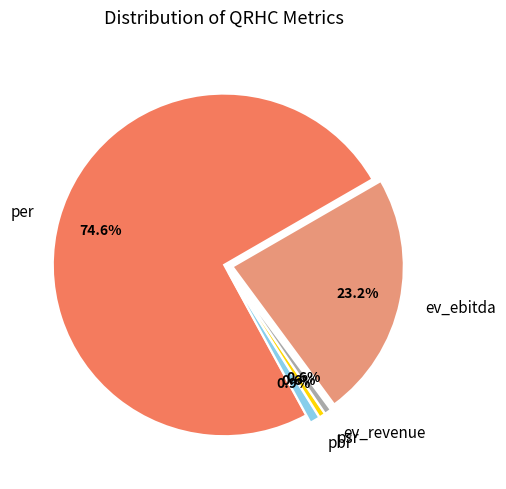

Which slice represents more than half of the pie?

per